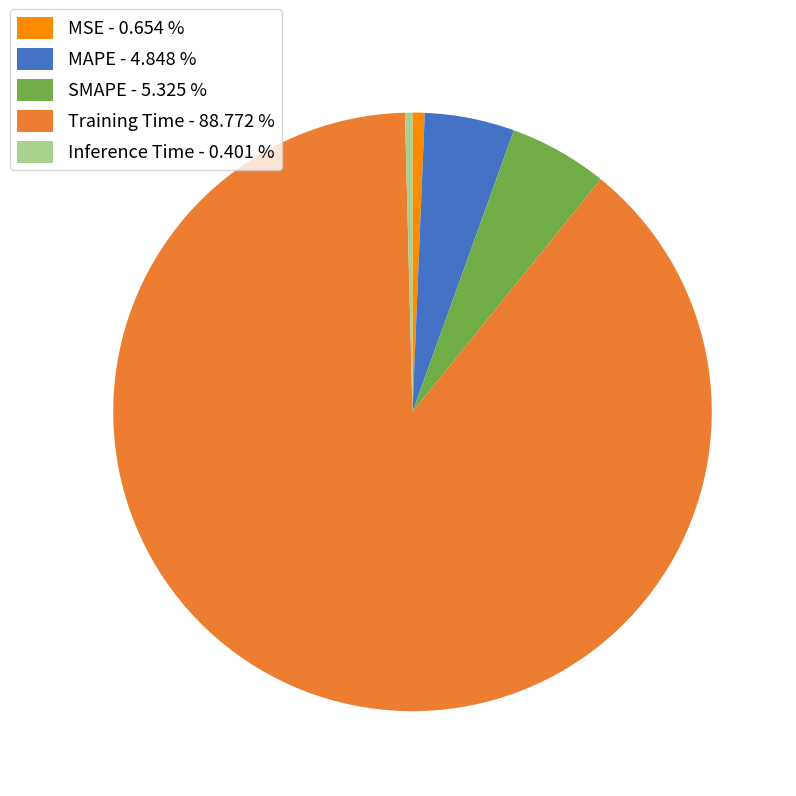

Does Training Time represent more than half of the total?

Yes